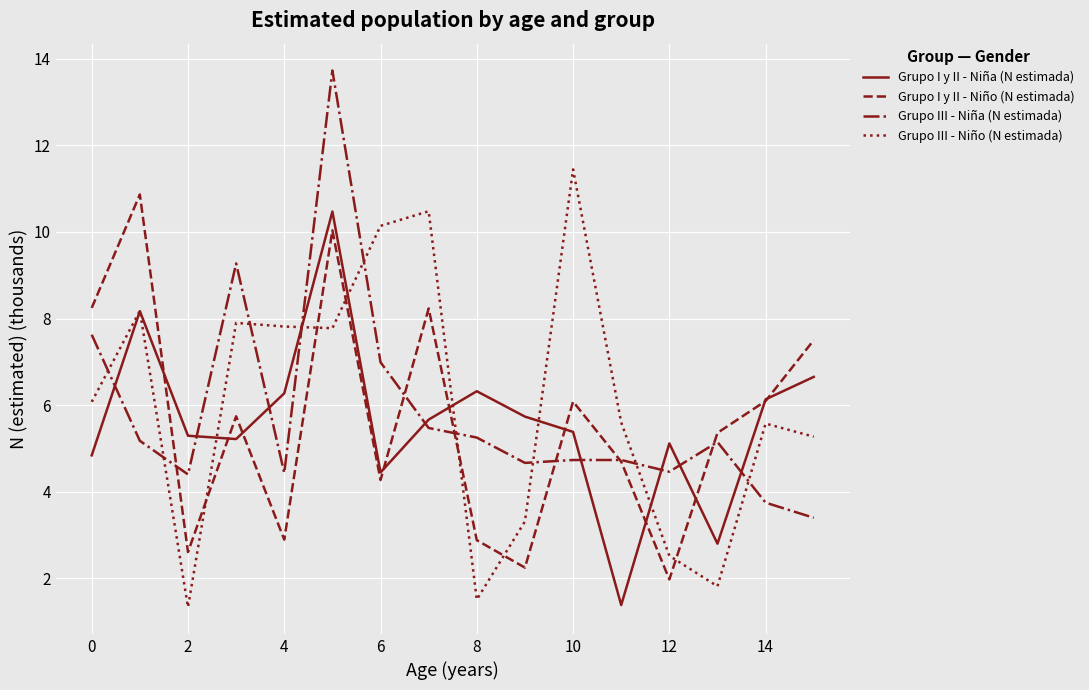

Does the chart have visible grid lines?

Yes